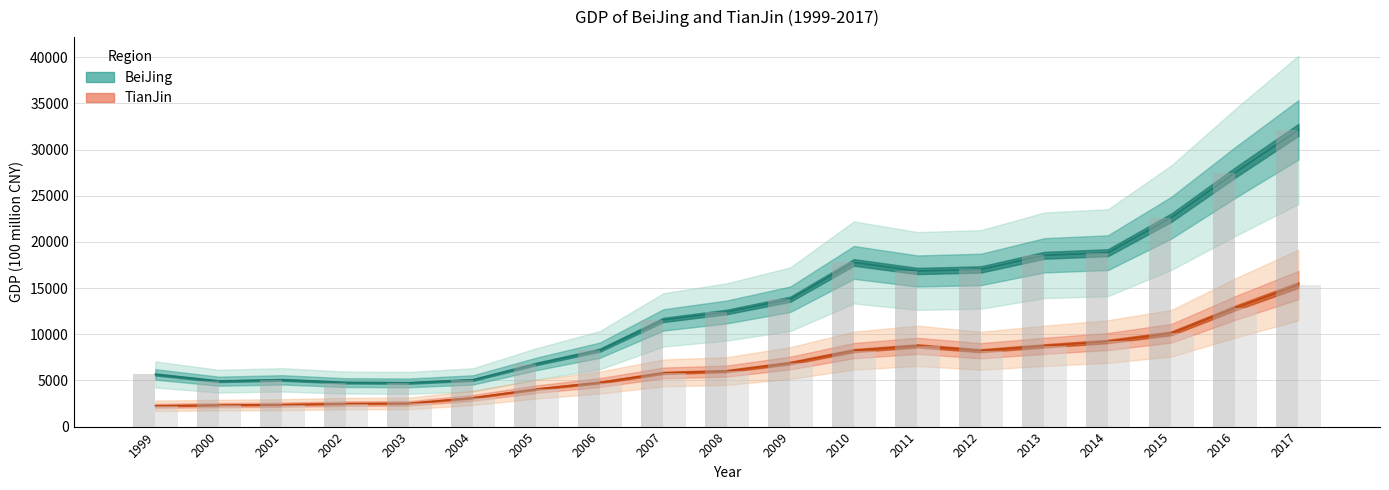

What is the difference between the maximum and minimum values in the TianJin series?

13080.0